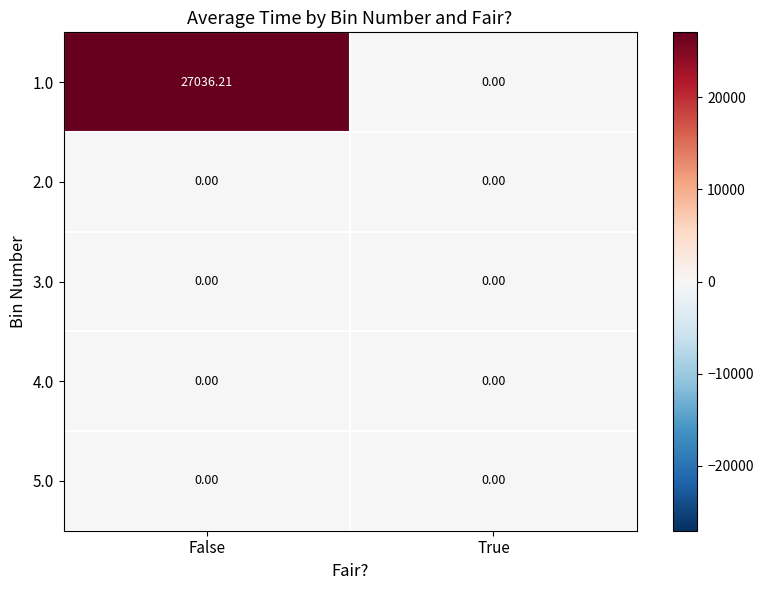

List the labels in order of 1.0 value, smallest first.

True, False